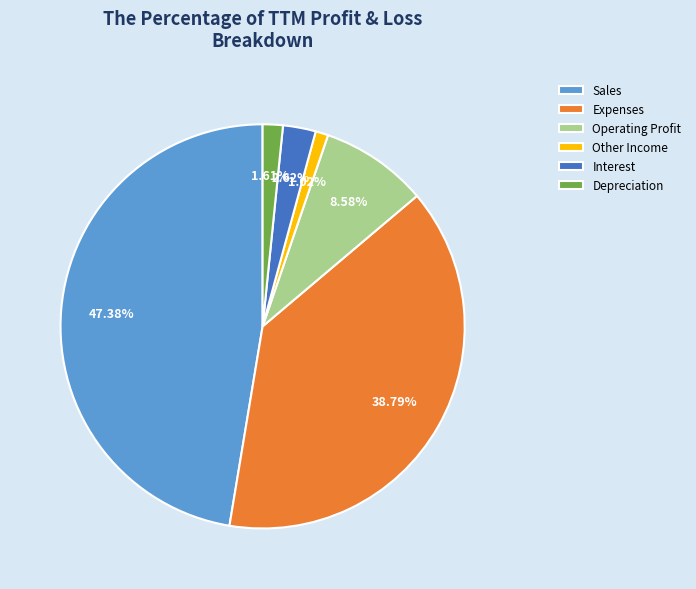

What portion of the pie excludes Expenses?

61.2%